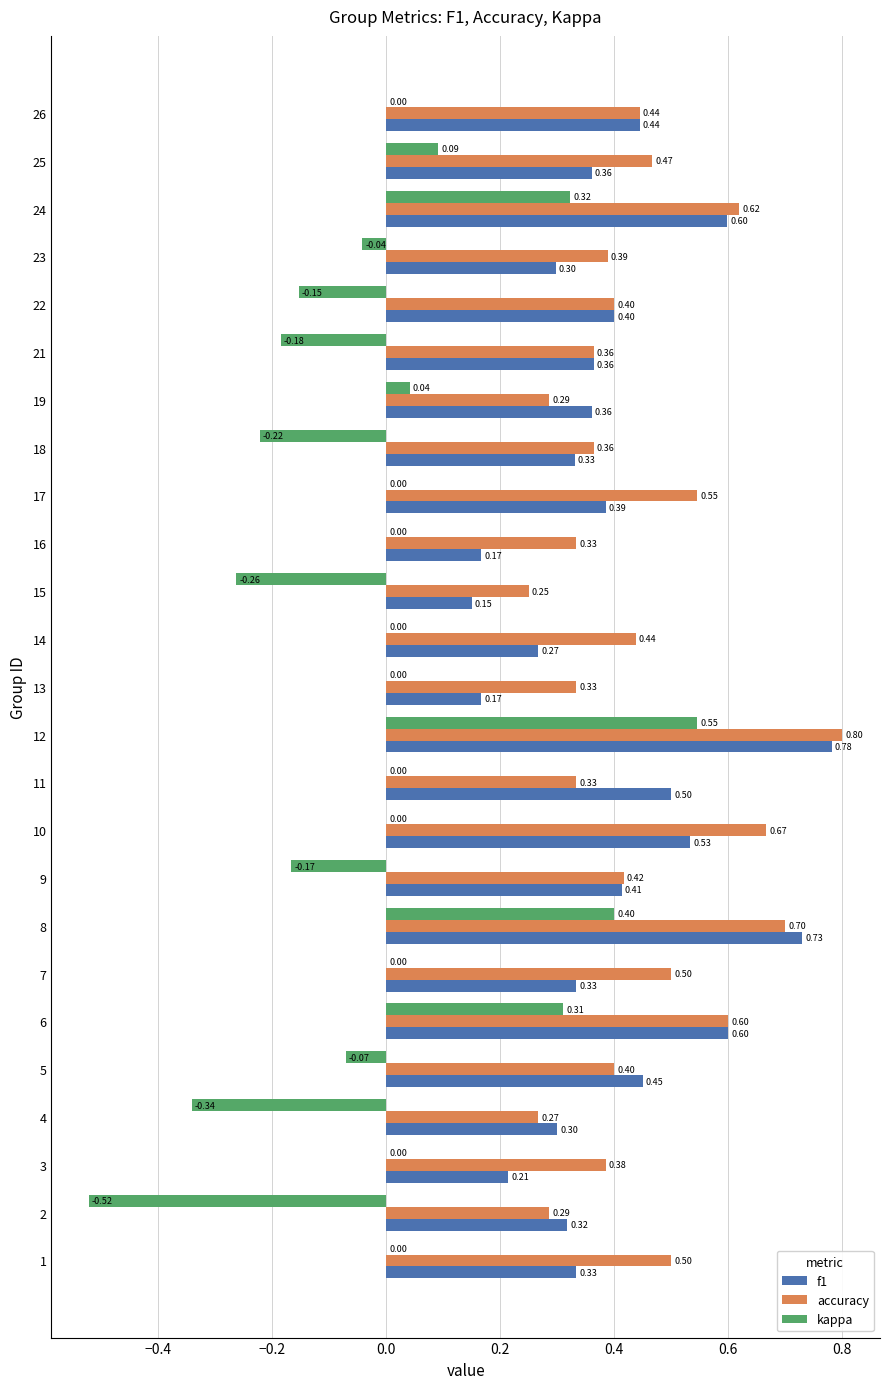

What is the sum of all f1 values?

9.8